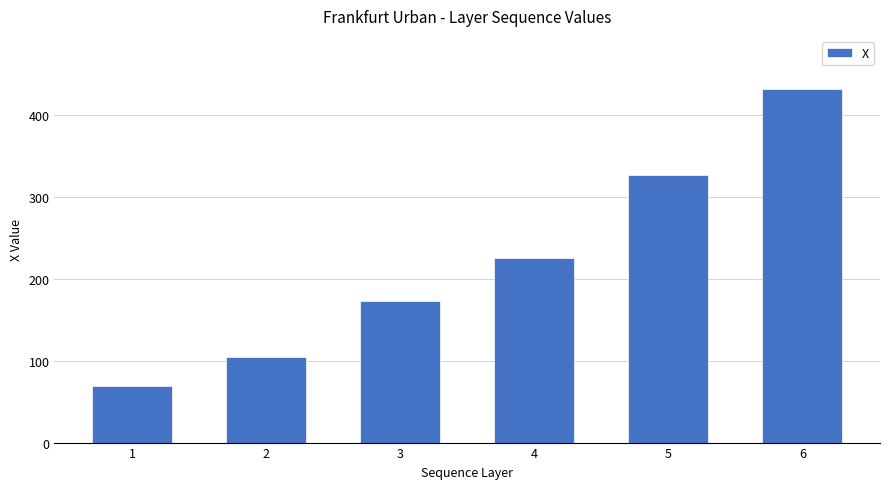

What is the value of the 6th bar from the left?

432.0